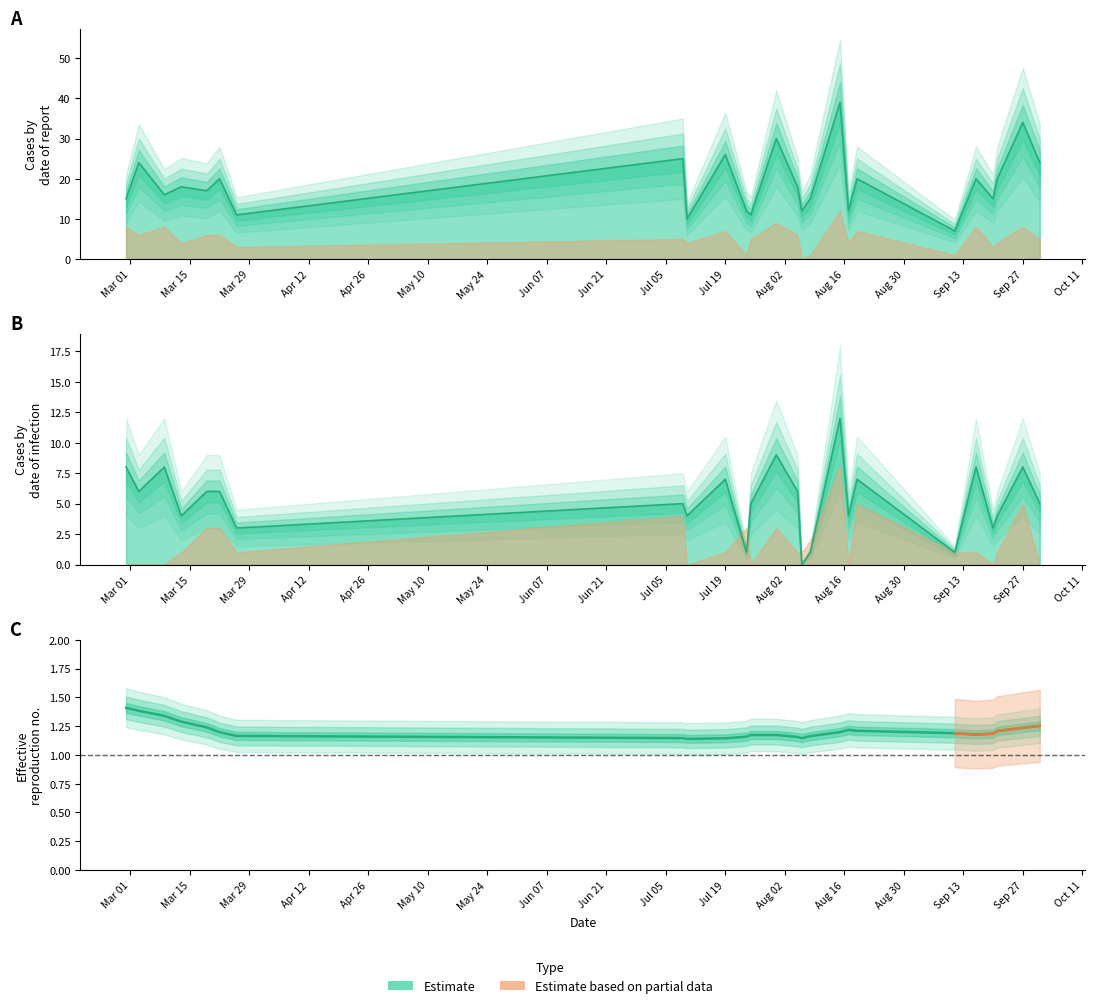

True or false: K has a value of 3 at 2021-03-26.

True